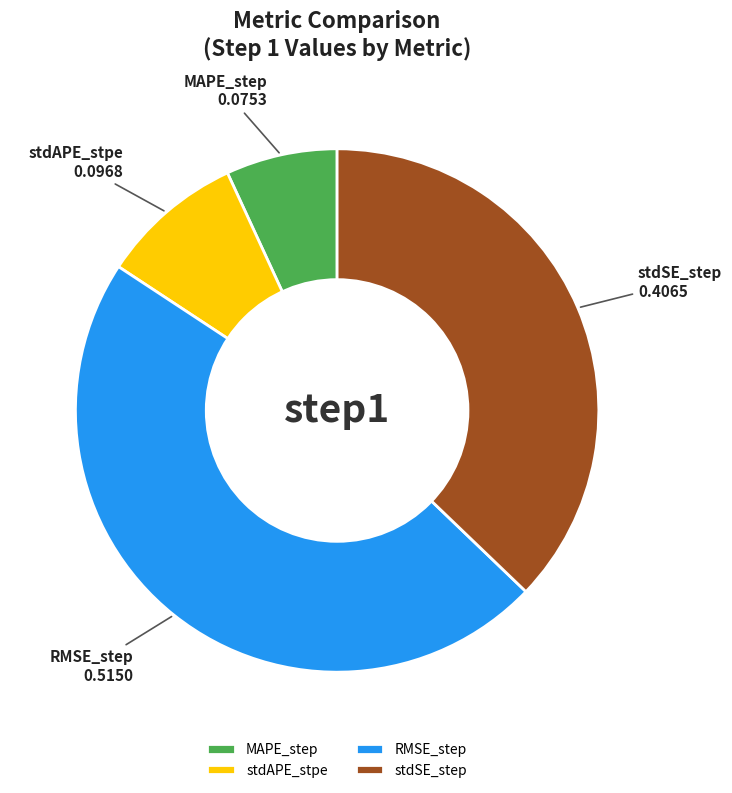

How many slices are in this pie chart?

4